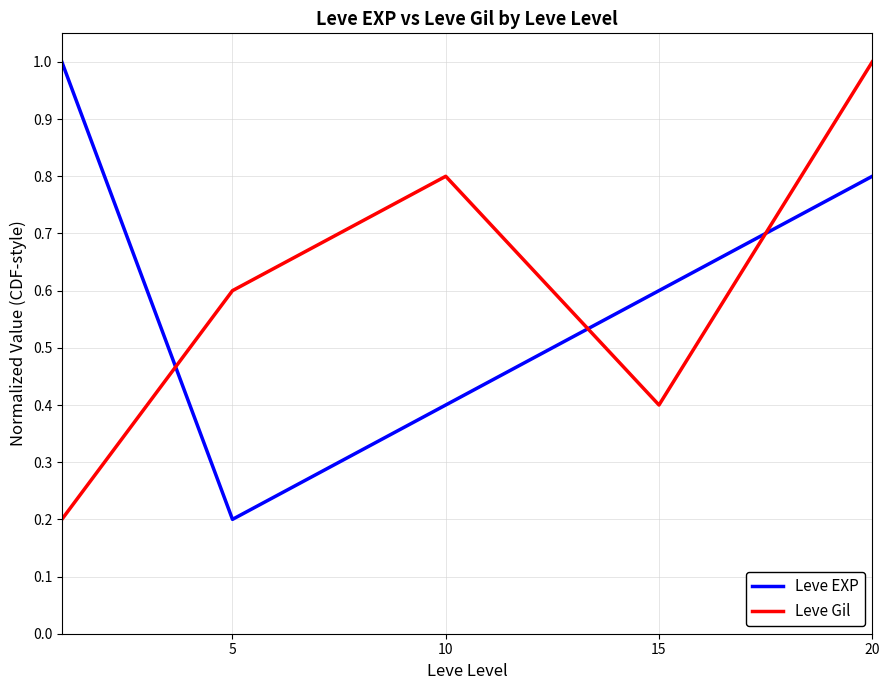

Reading left to right, list all the values displayed in this chart.

Leve EXP: 1.0	0.2	0.4	0.6	0.8
Leve Gil: 0.2	0.6	0.8	0.4	1.0